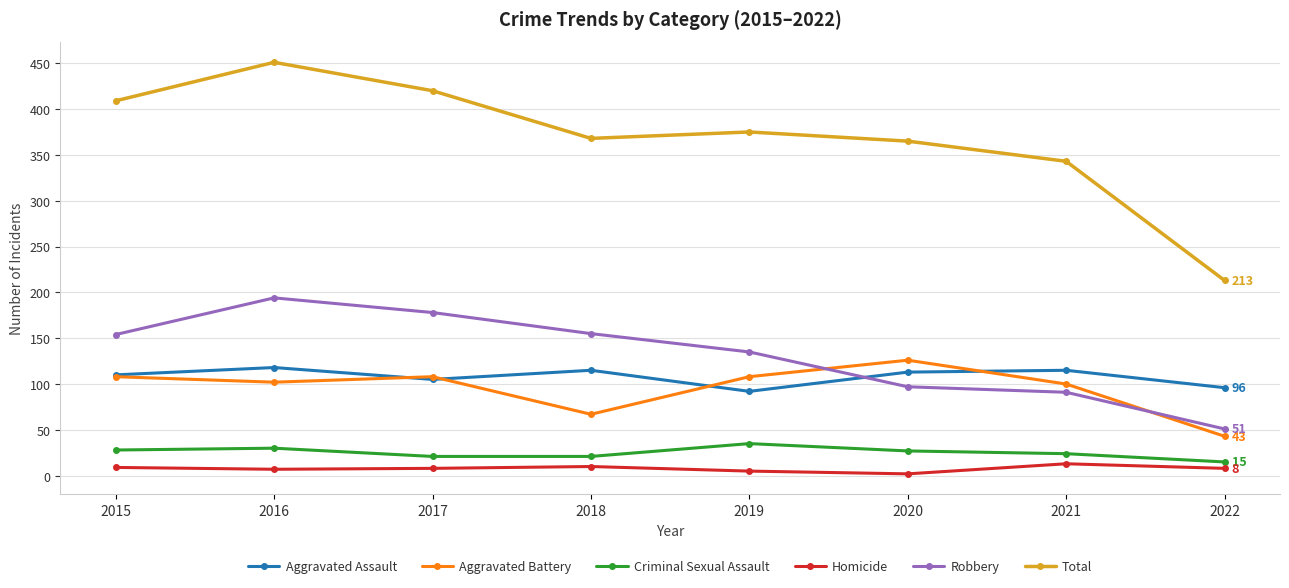

Between 2016 and 2018, which series saw the biggest shift?

Total